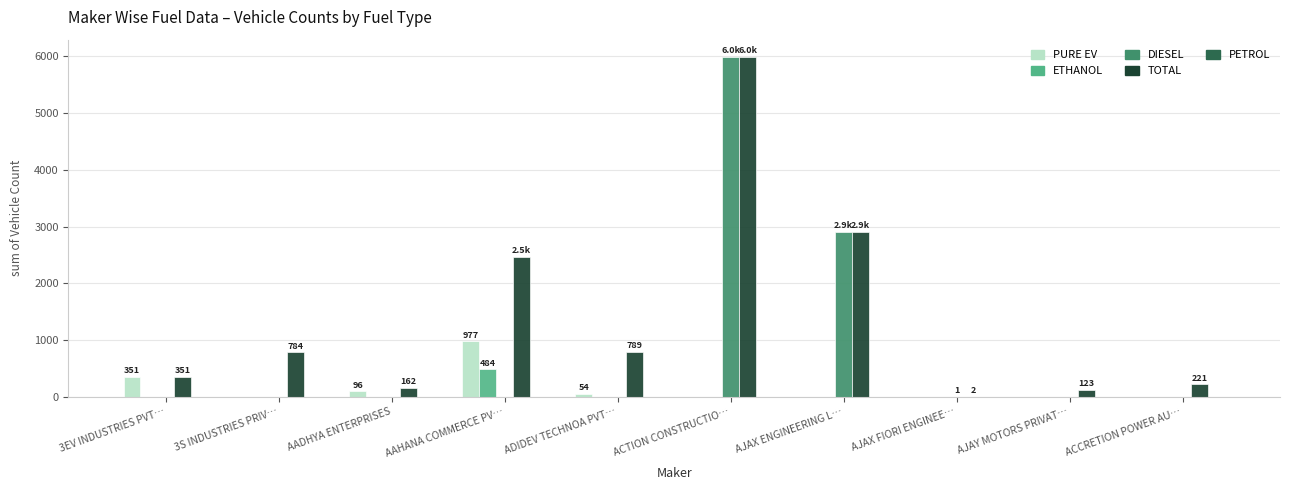

At which category is the sum across all series the highest?

ACTION CONSTRUCTIO…